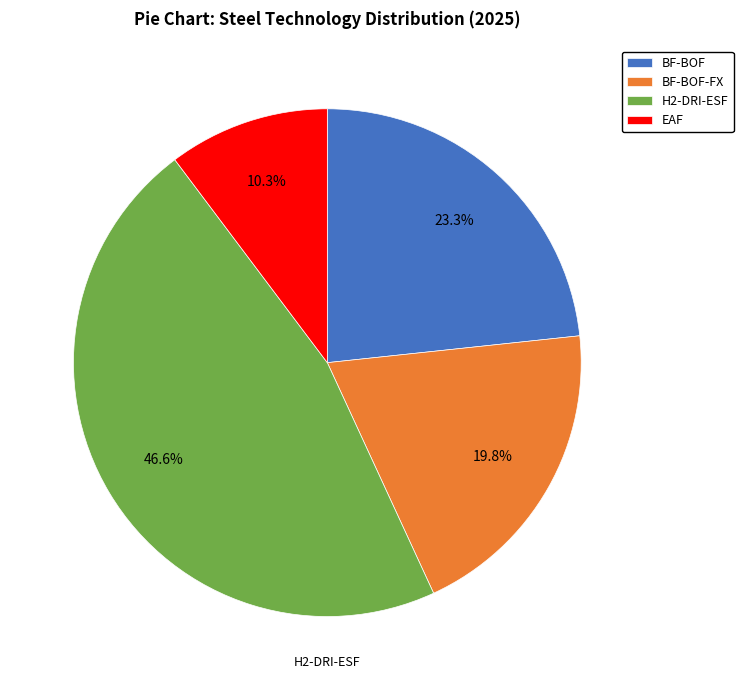

Which slice is the smallest?

EAF